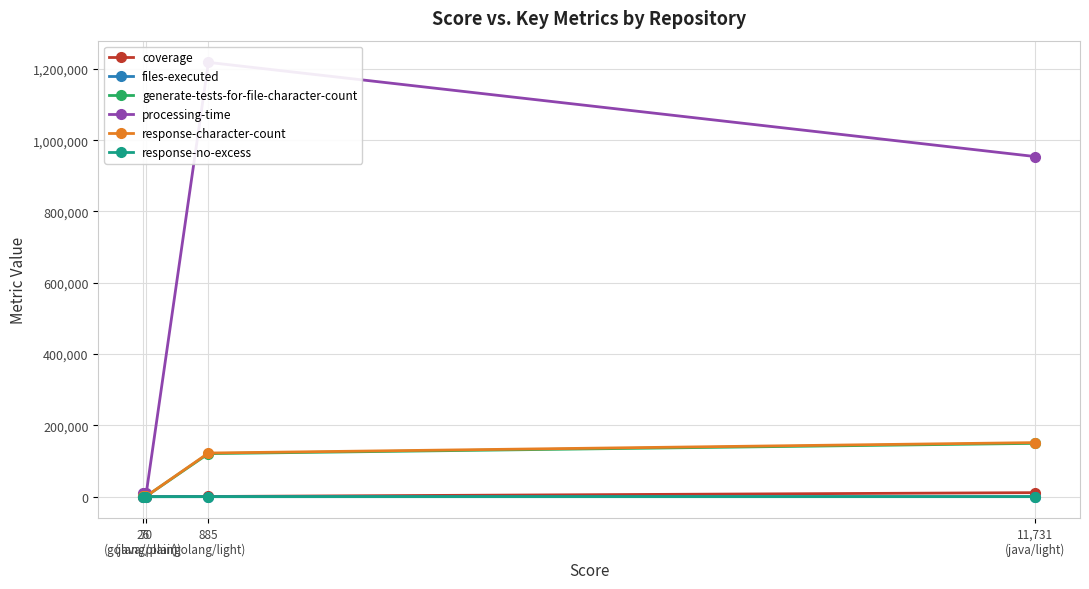

Which series has the largest range (max minus min)?

processing-time